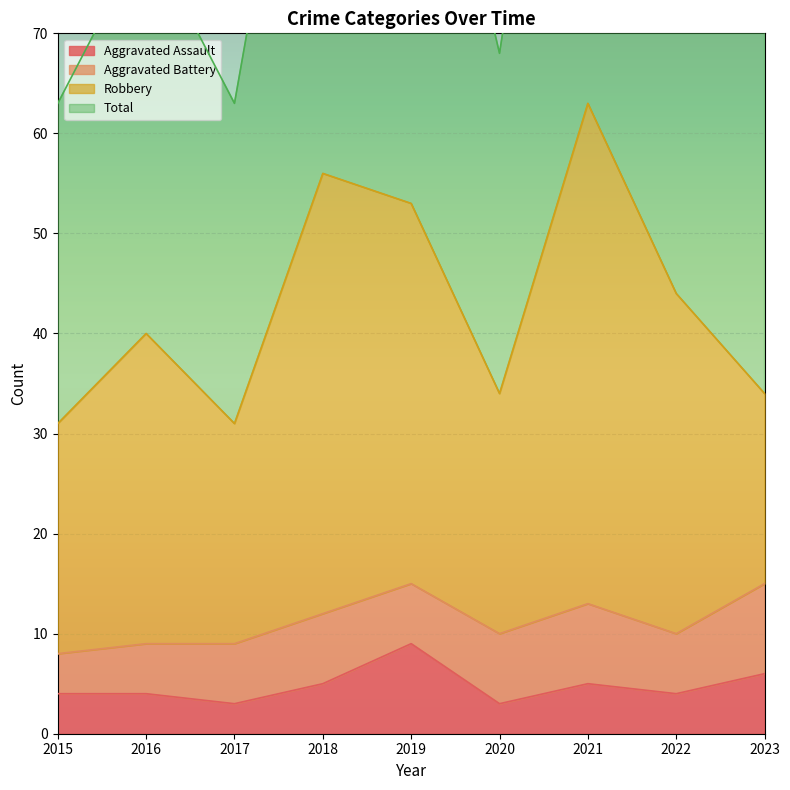

The value of Aggravated Assault at 2019 is 2. True or false?

False